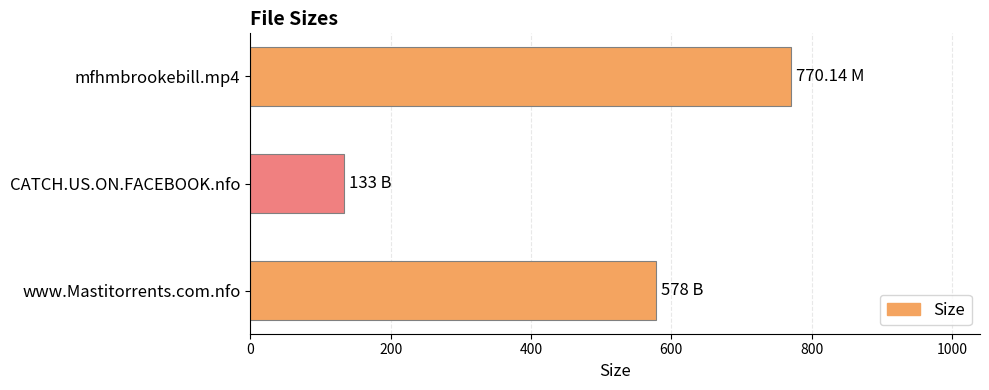

Between www.Mastitorrents.com.nfo and CATCH.US.ON.FACEBOOK.nfo, which is larger?

www.Mastitorrents.com.nfo